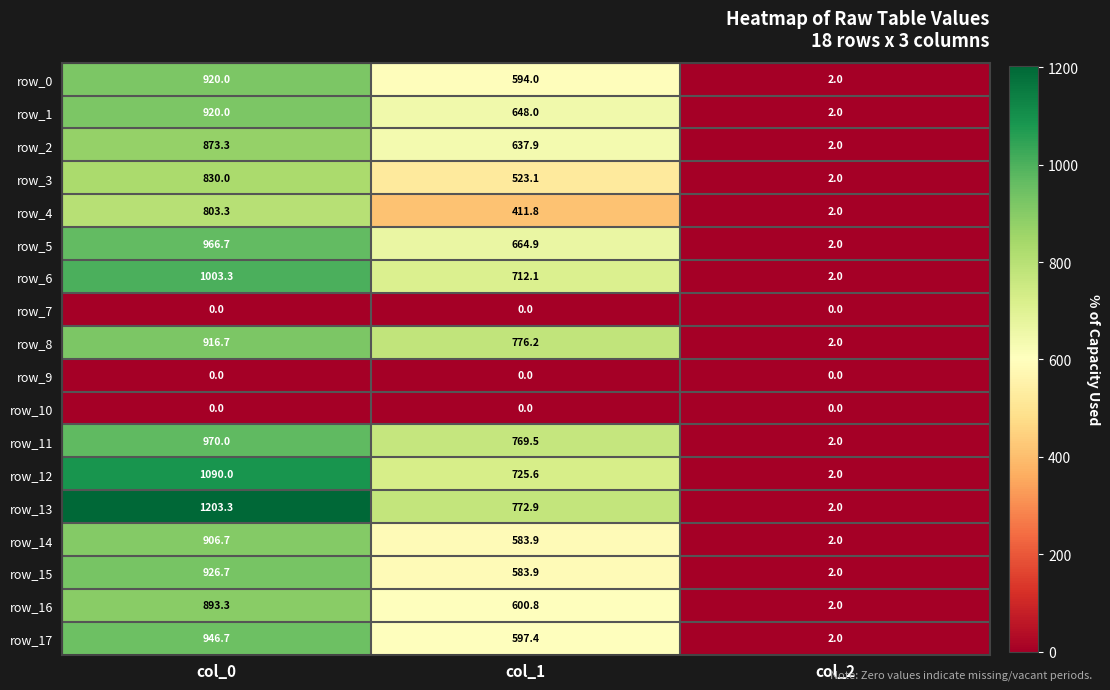

What is the sum of the row_14 values at col_1 and col_2?

585.9